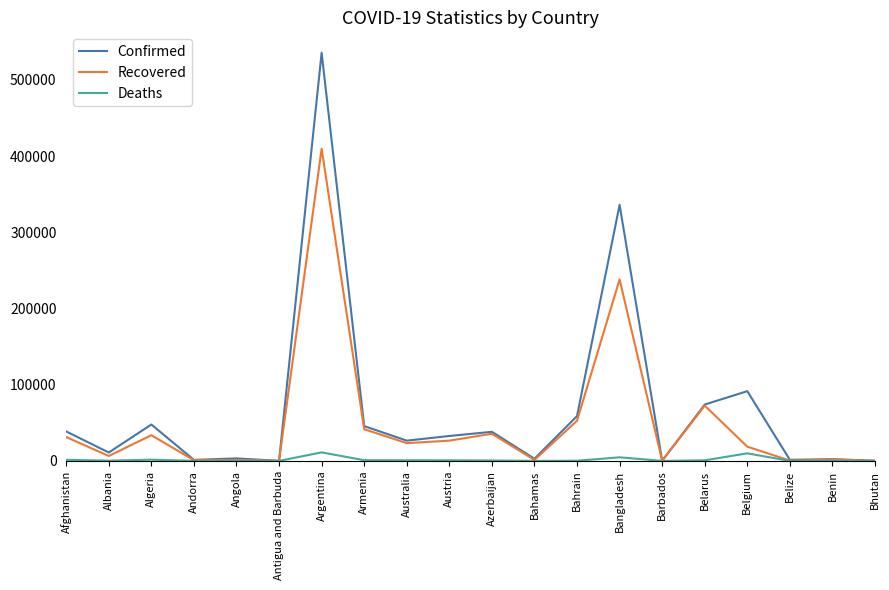

Is the value of Recovered at Algeria greater than the value of Confirmed at Bangladesh?

No